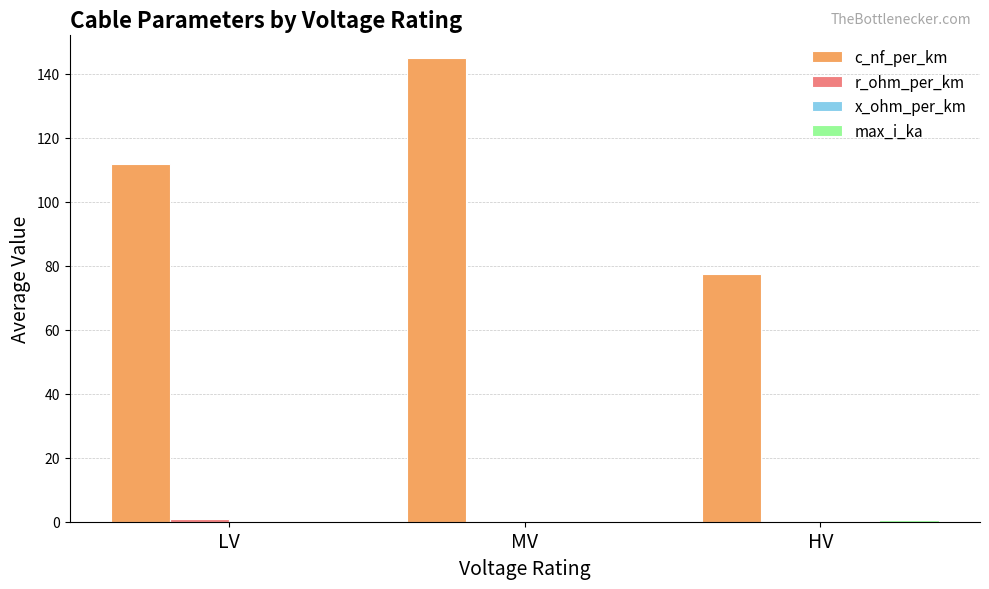

What is the greatest value displayed?

144.8